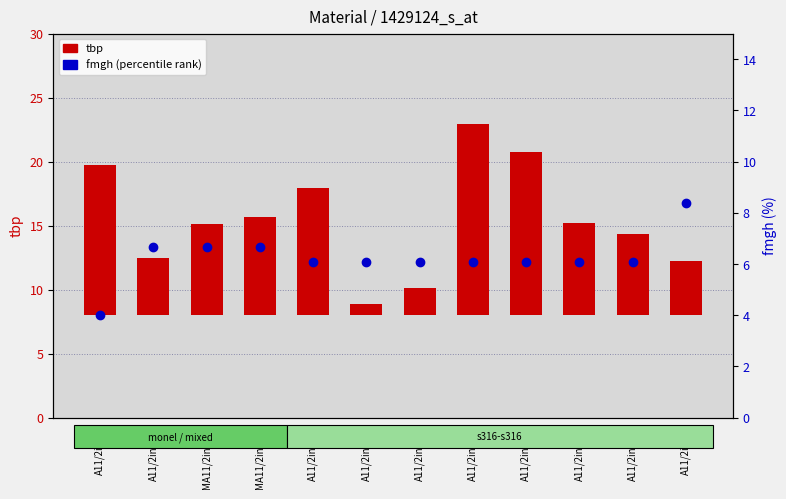

Read the fmgh (percentile rank) value at MA11/2inRP1b.

6.7